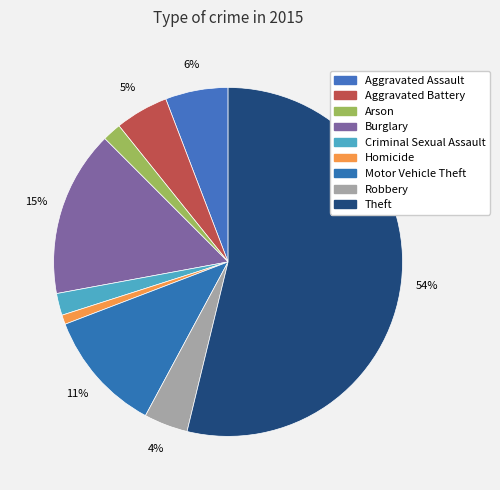

What percentage do Criminal Sexual Assault and Burglary together represent?

17.4%